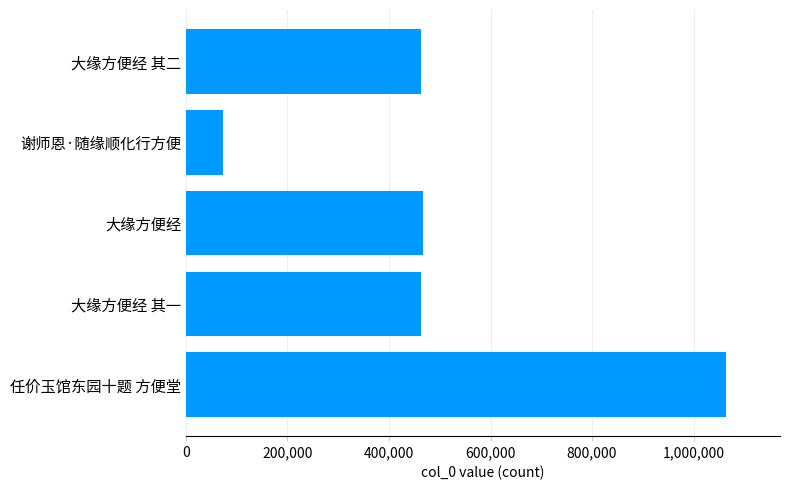

What is the difference between the maximum and minimum values?

991614